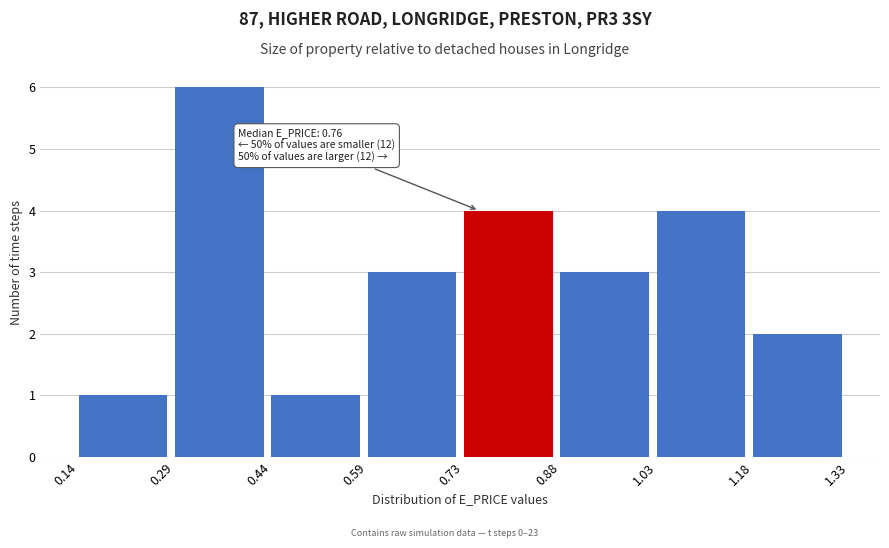

Which range on the x-axis has the tallest bar?

0.29 to 0.44